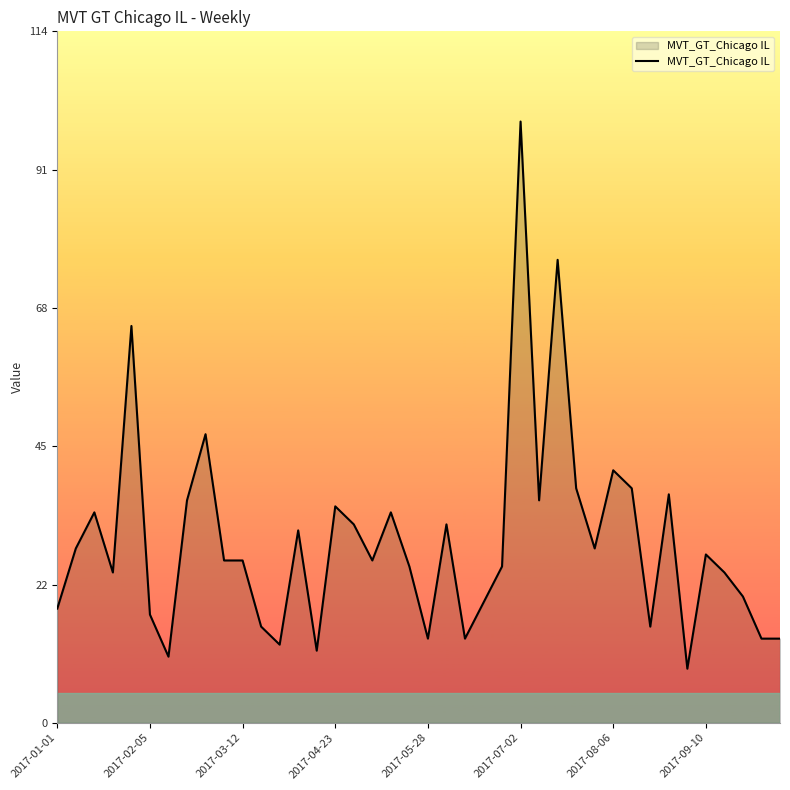

How many lines are shown in the chart?

1